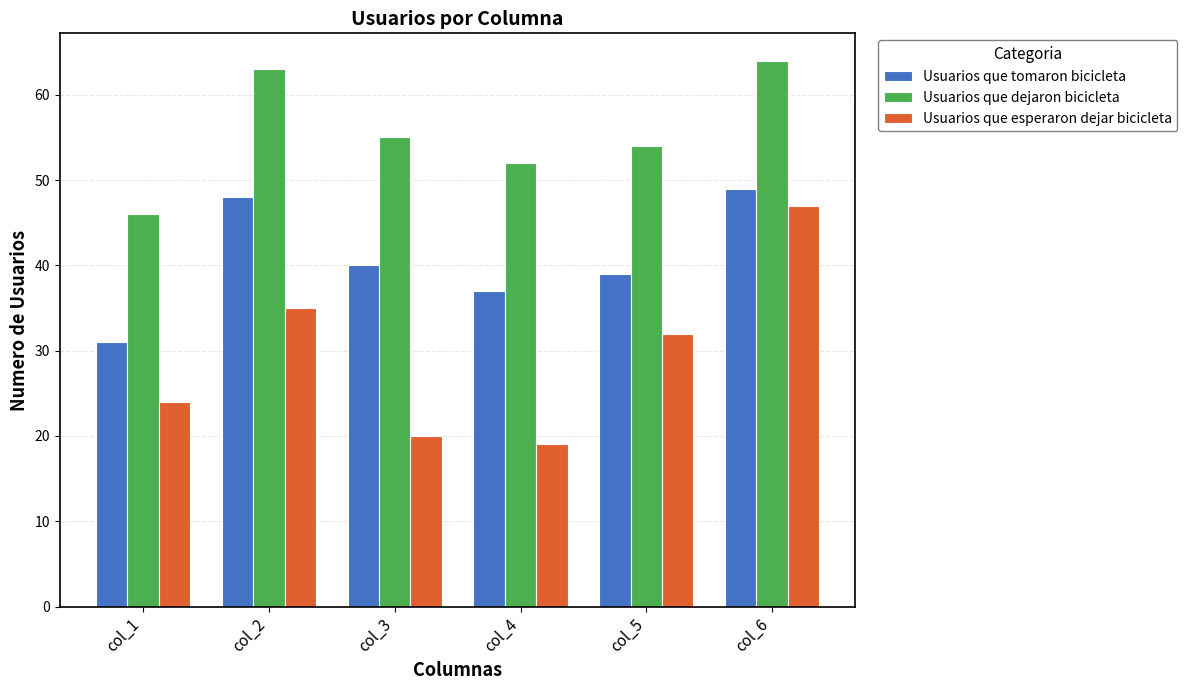

What are all the series names shown in the legend?

Usuarios que tomaron bicicleta, Usuarios que dejaron bicicleta, Usuarios que esperaron dejar bicicleta